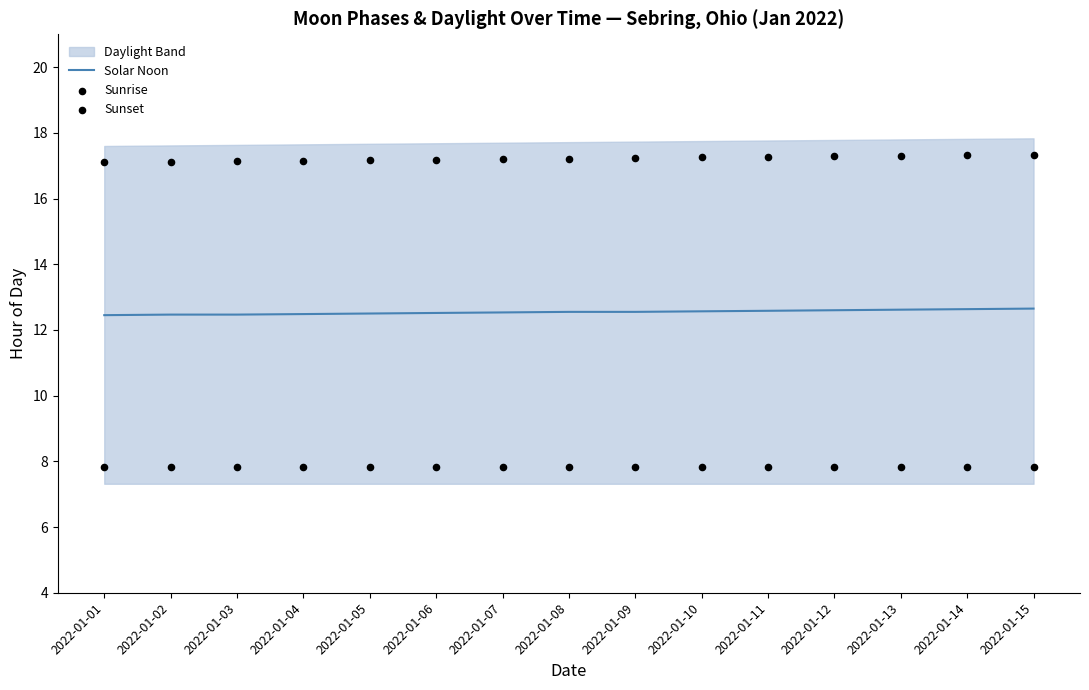

At which category is the sum across all series the highest?

2022-01-15